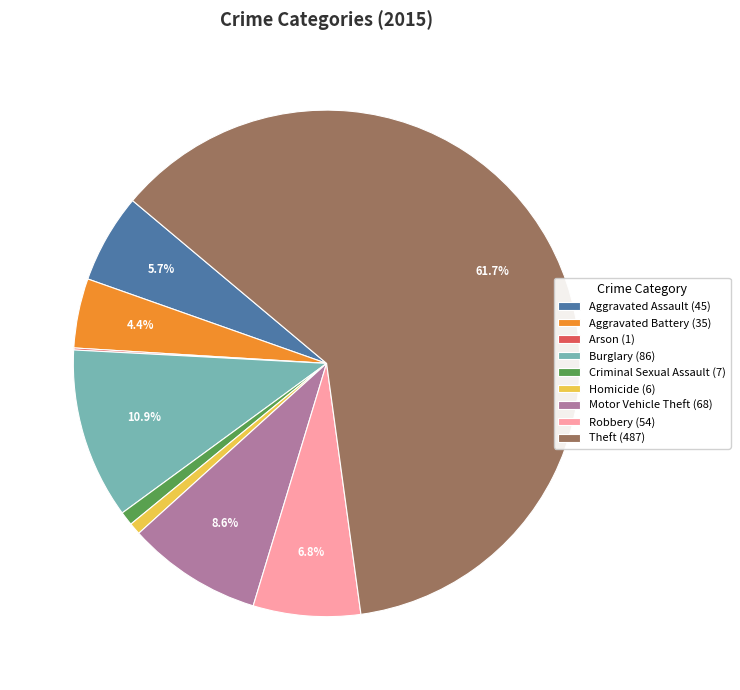

Which category has the biggest portion of the pie?

Theft